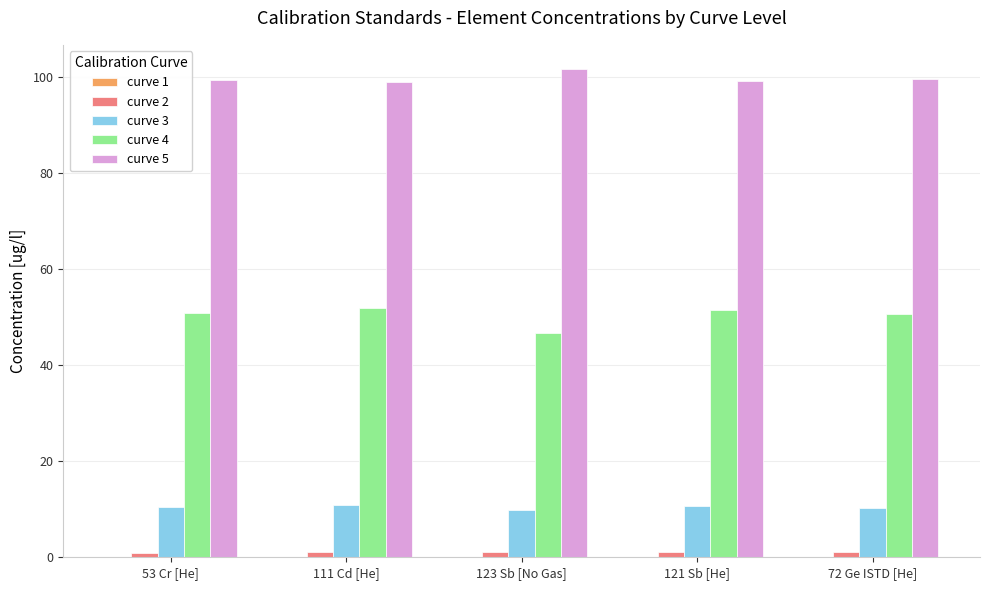

Is the value of curve 5 at 123 Sb [No Gas] greater than the value of curve 4 at 123 Sb [No Gas]?

Yes